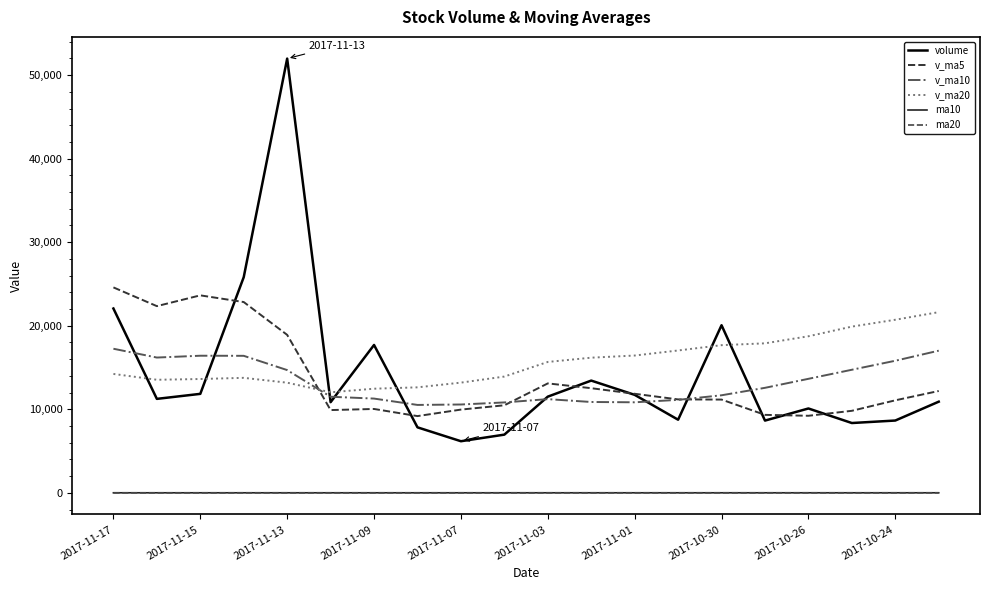

Does the chart display data point markers on the line(s)?

No